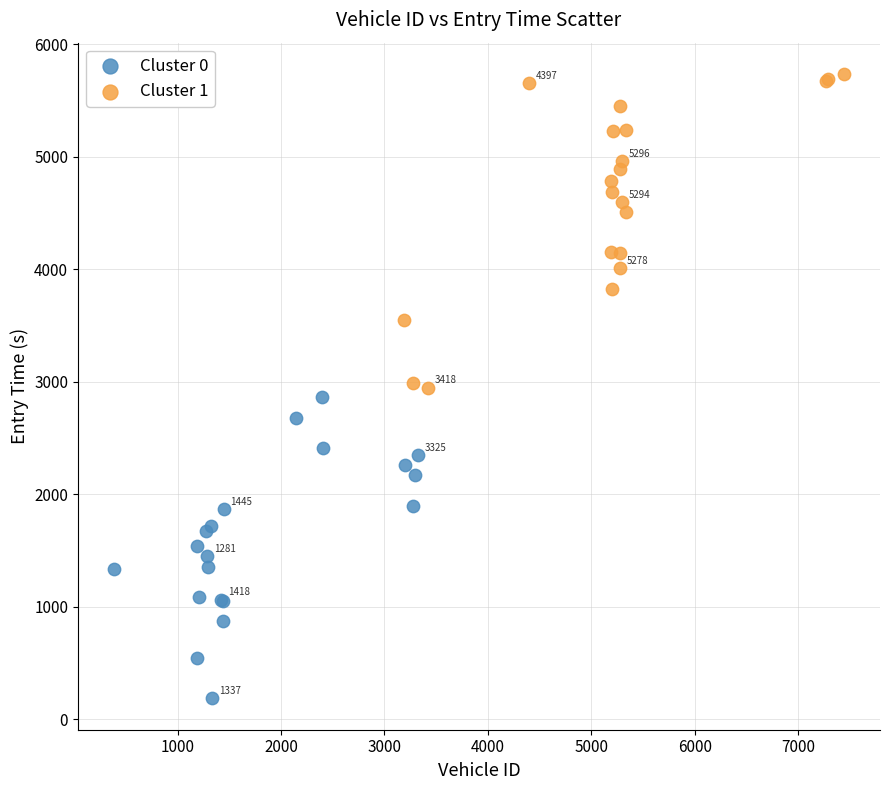

Which series reaches the minimum Y coordinate?

Cluster 0